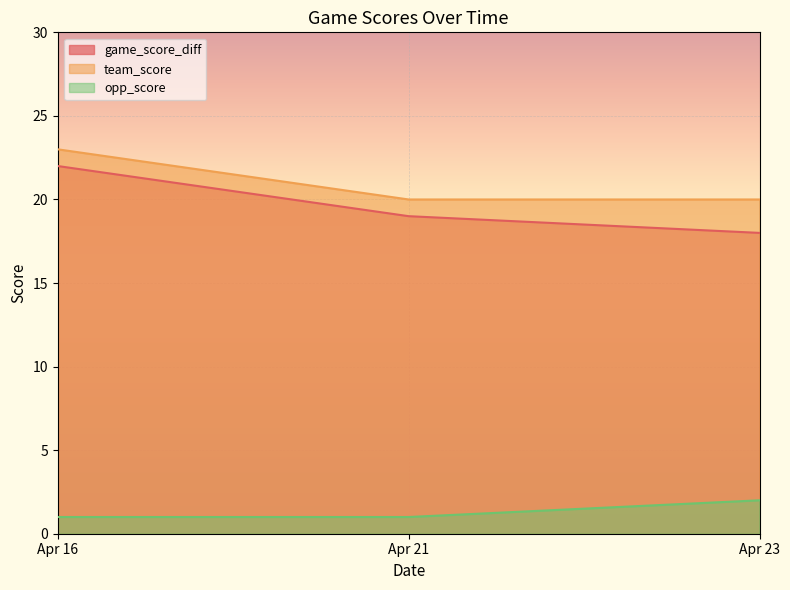

Reading left to right, extract all data points from this chart.

game_score_diff: 22	19	18
team_score: 23	20	20
opp_score: 1	1	2